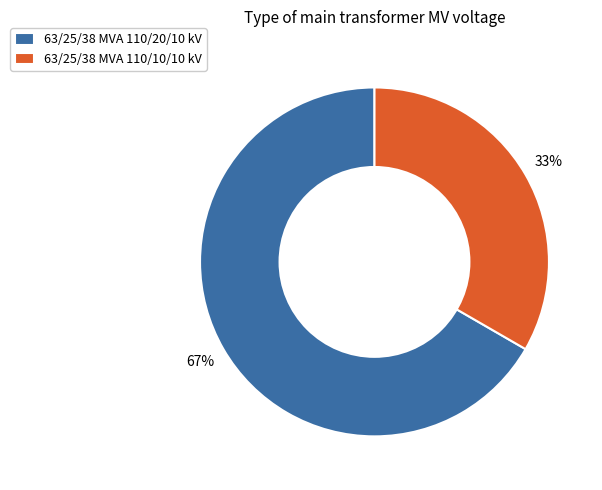

How many segments does this pie chart have?

2